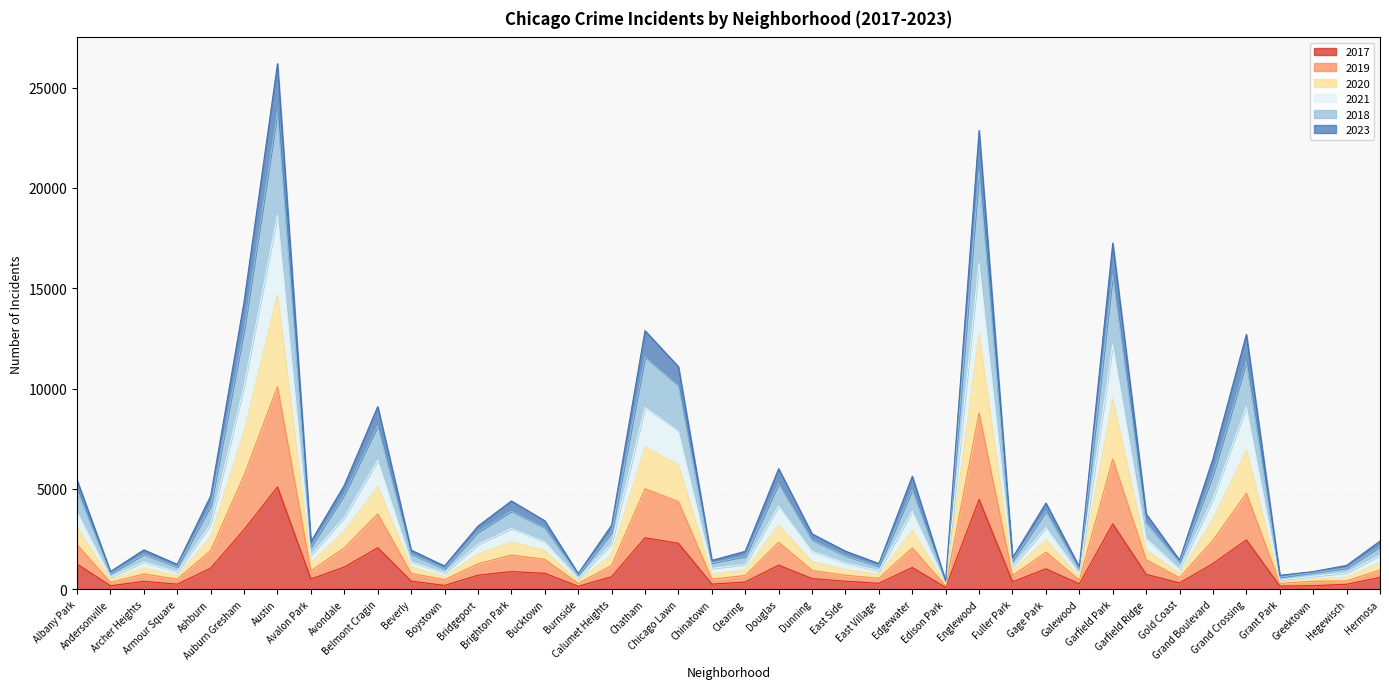

The 2019 series shows 892 at Hermosa. True or false?

False